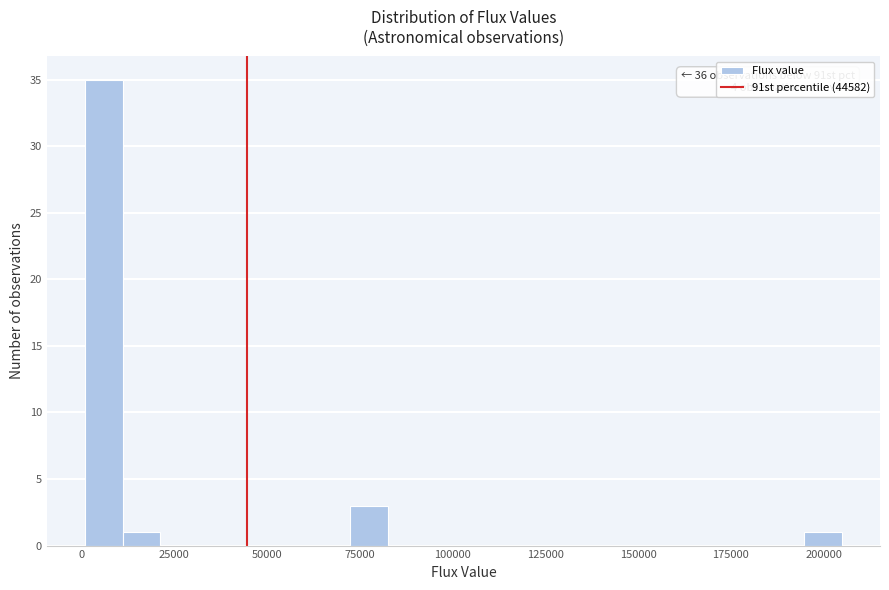

Around what value on the x-axis is the tallest bar? Give the approximate position of its centre, as read against the axis.

5000